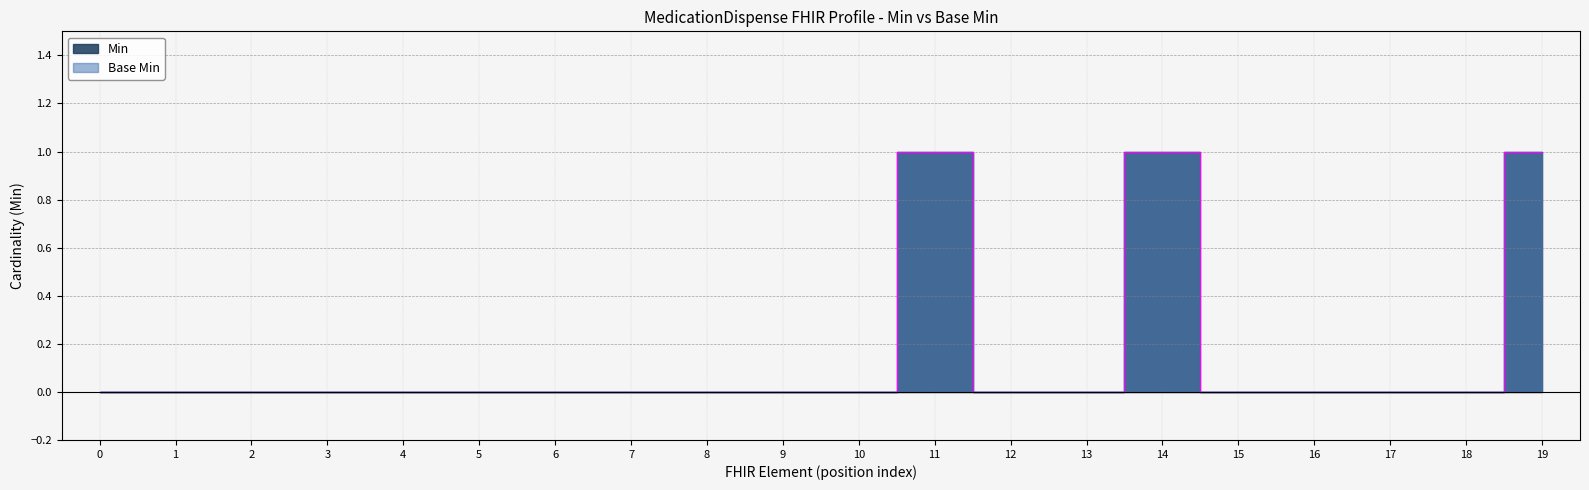

Is it true that Min equals 0 at 6?

True